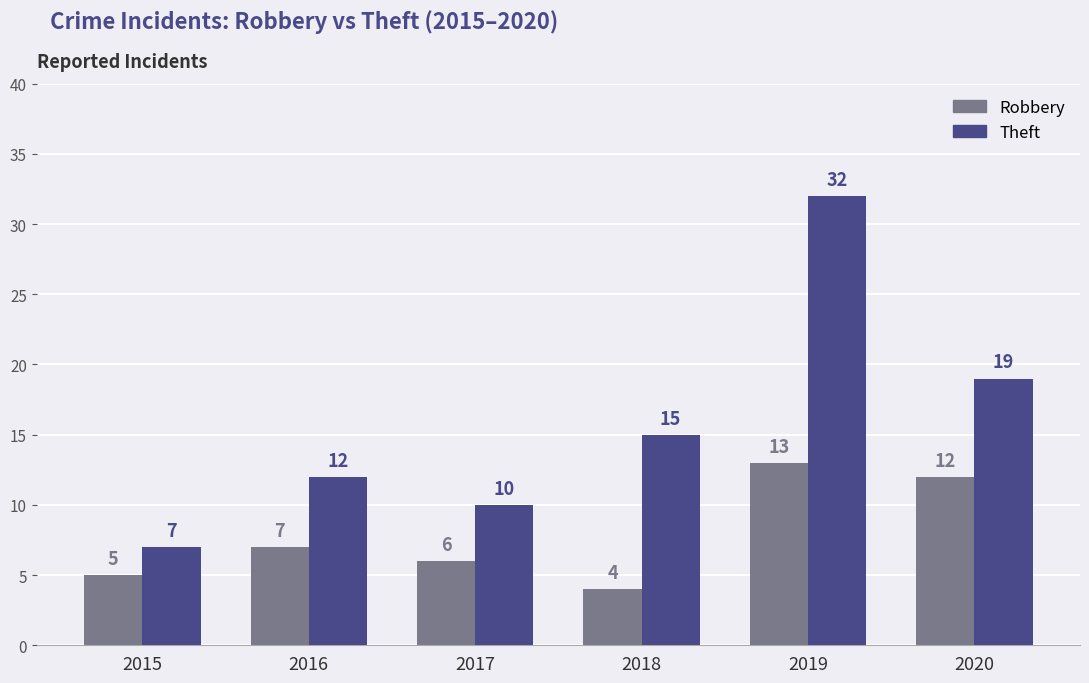

At which label is Robbery closest to 8?

2016